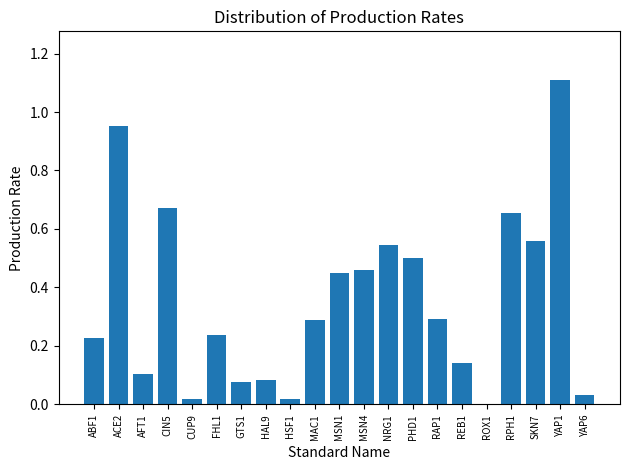

What is the sum of the values at MSN4 and ACE2?

1.4